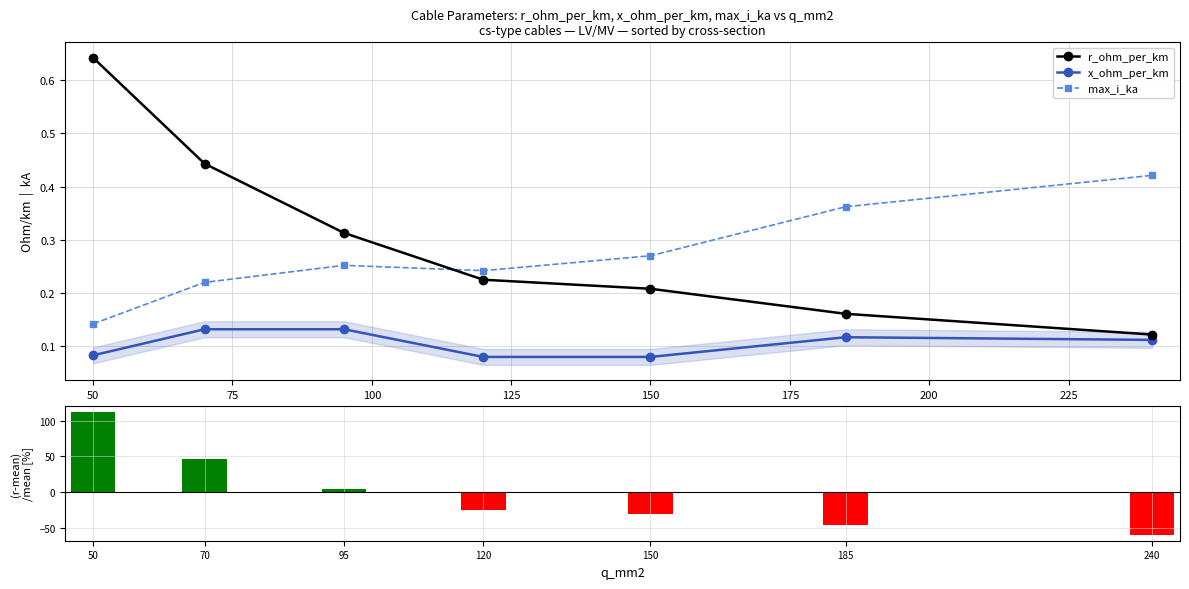

What is the minimum value for (r-mean)/mean [%]?

-59.6